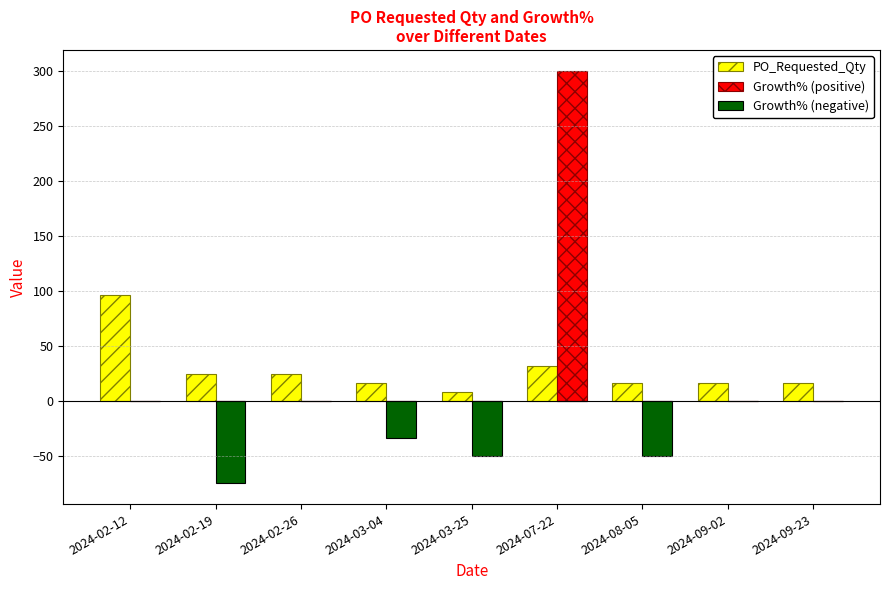

Which category has the highest value in the PO_Requested_Qty series?

2024-02-12